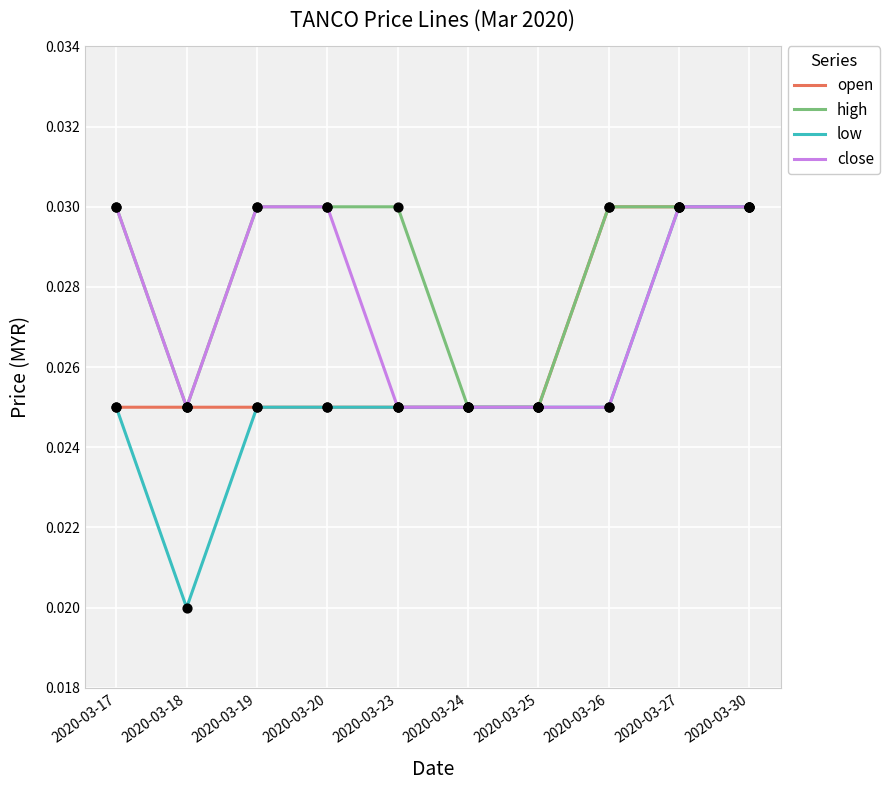

Which series has the largest range (max minus min)?

low